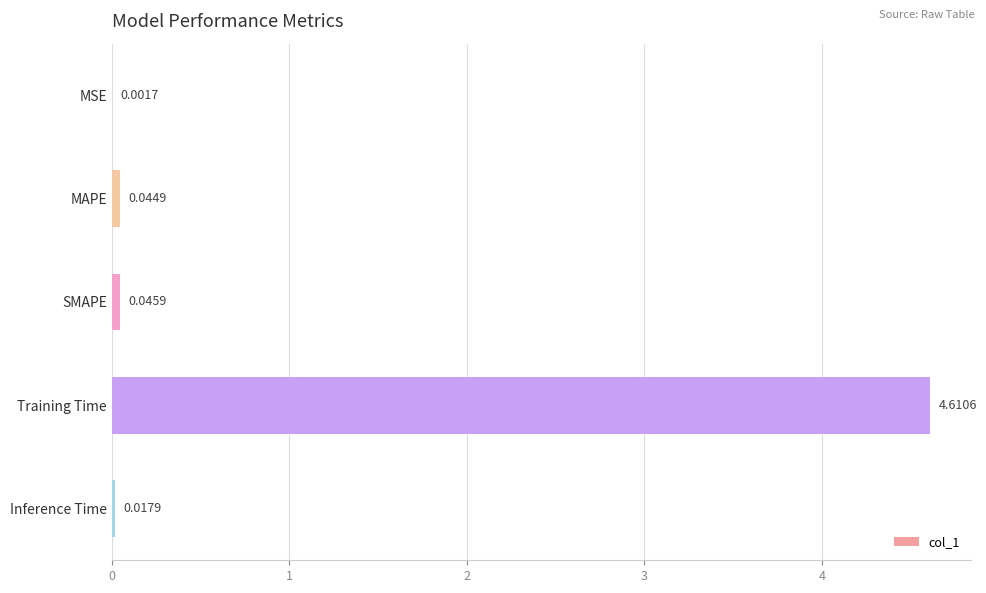

Between MSE and Inference Time, which is larger?

Inference Time